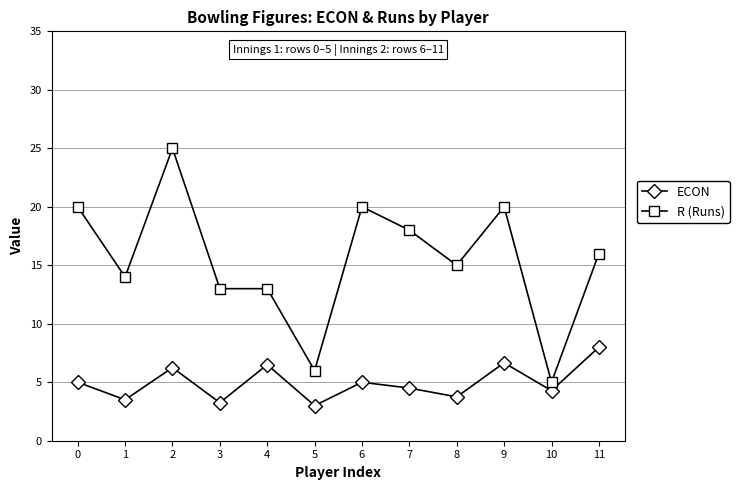

Is the value of R (Runs) at 7 greater than the value of ECON at 2?

Yes